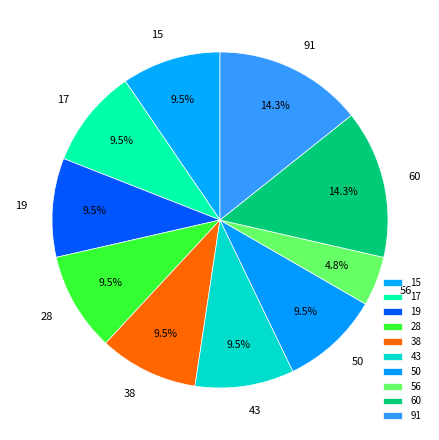

True or false: 60 accounts for 1% of the total.

False